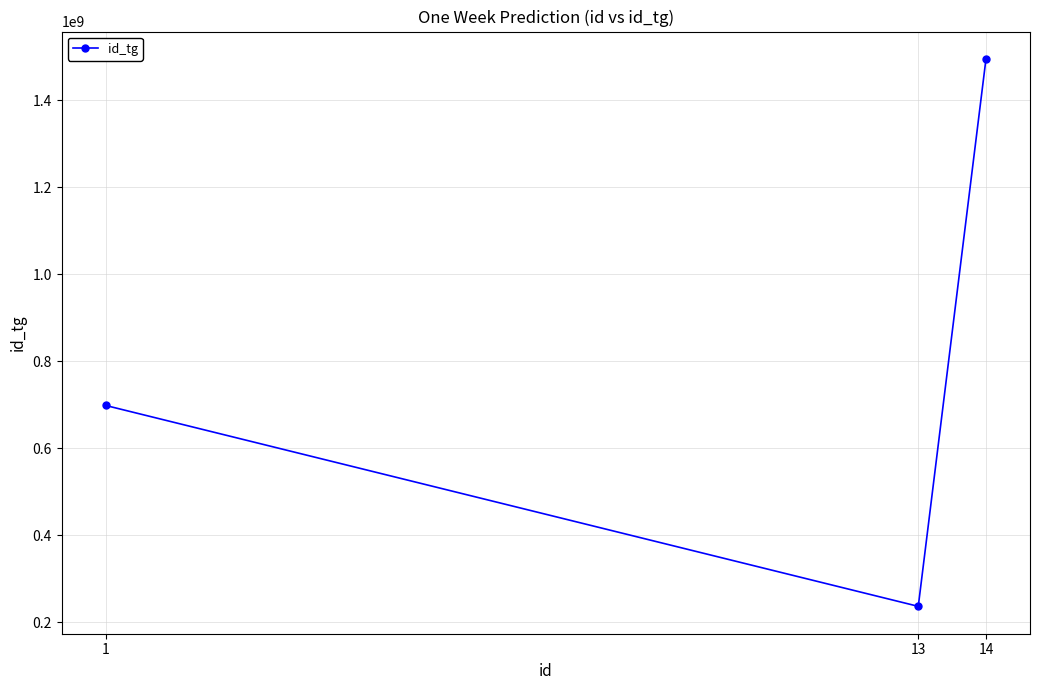

What is the greatest value displayed?

1495159051